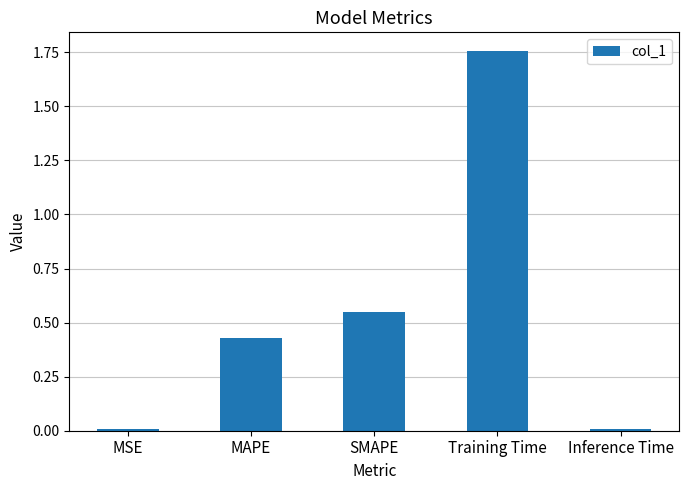

What is the label of the 3rd bar from the left?

SMAPE